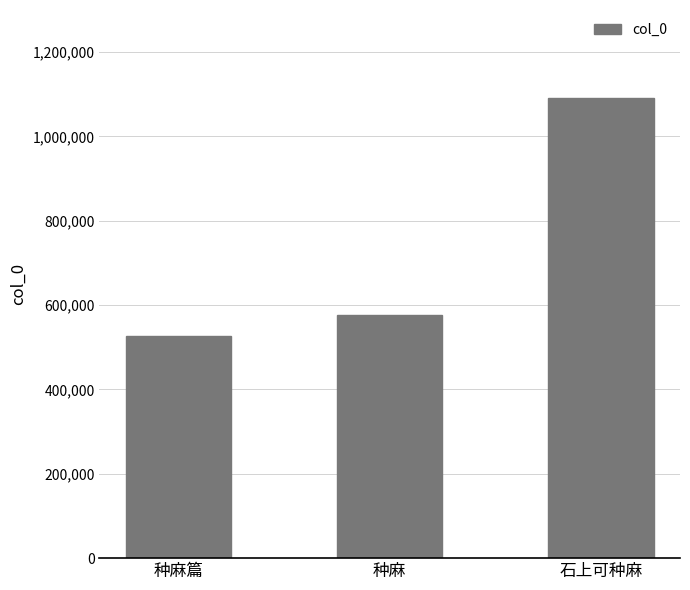

Count the number of data series in this chart.

1